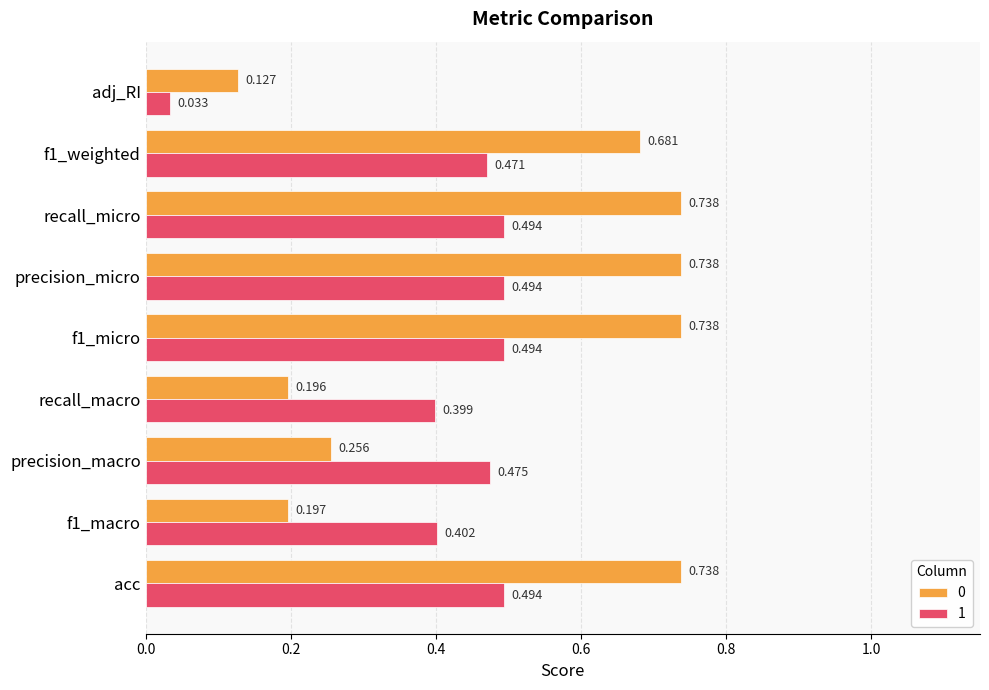

At which label does 0 reach its minimum?

adj_RI